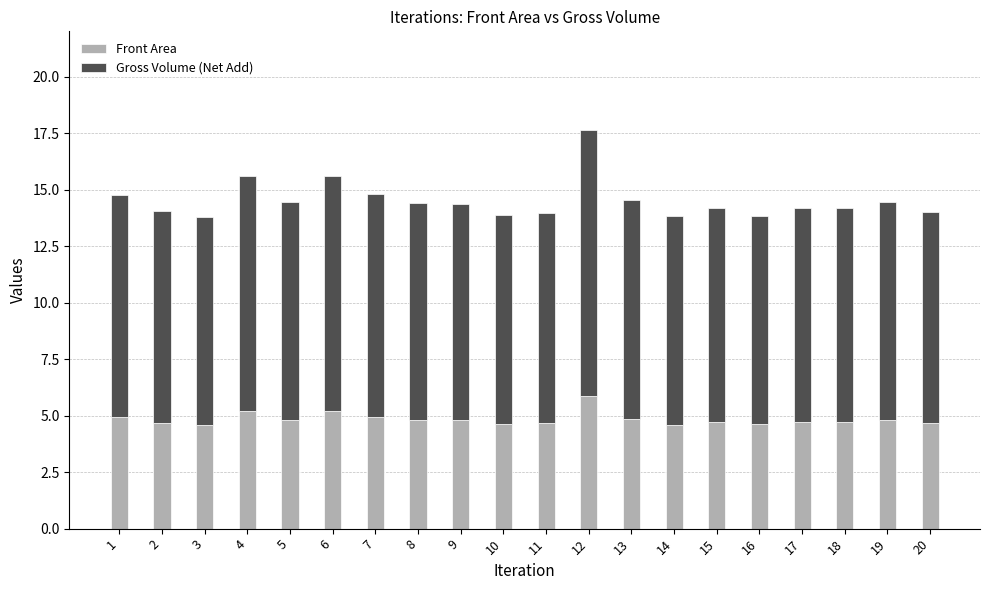

The Front Area series shows 4.7 at 15. True or false?

True